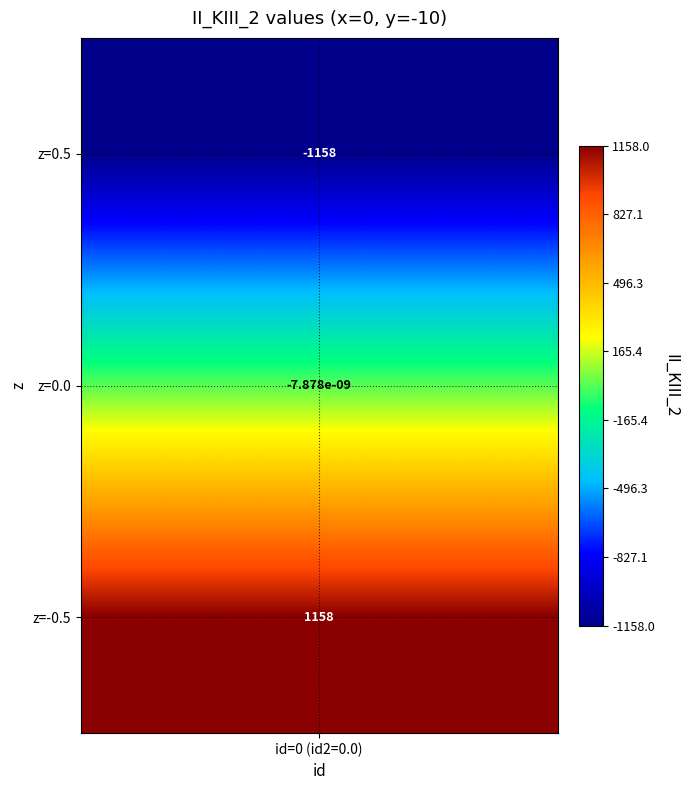

What is the minimum value shown in the chart?

-1158.0